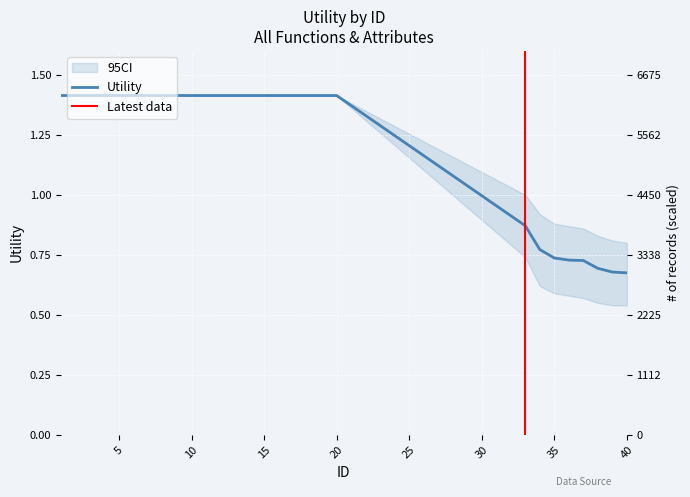

What value does the data have at 19?

1.4